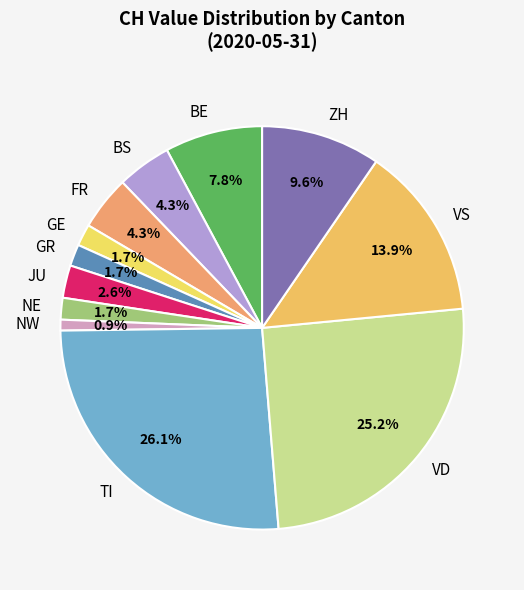

Combined, what portion of the pie is BE and VS?

21.7%